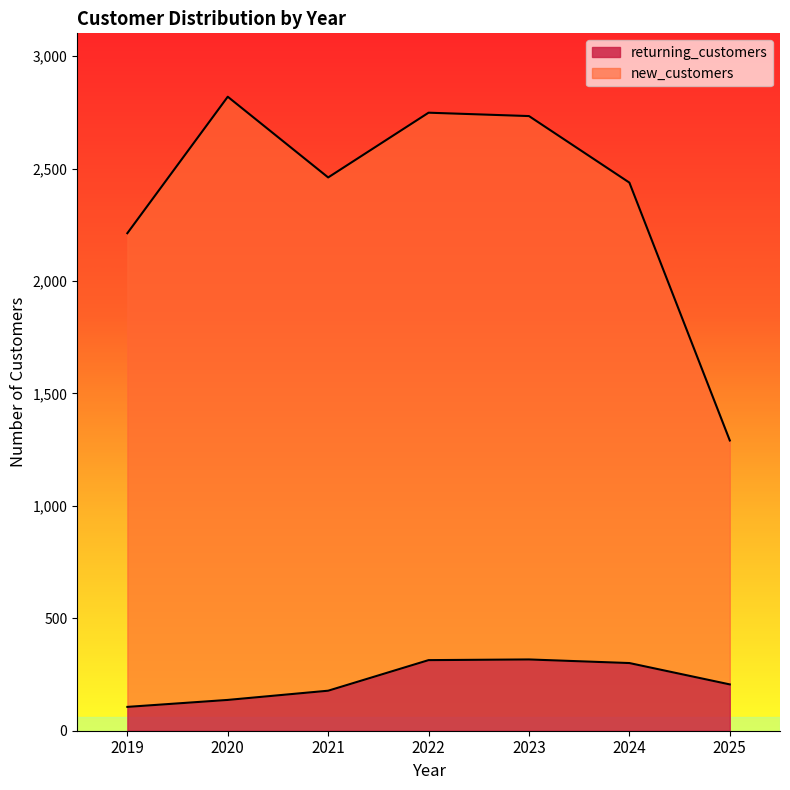

True or false: new_customers has more than 2 interior local peaks.

False